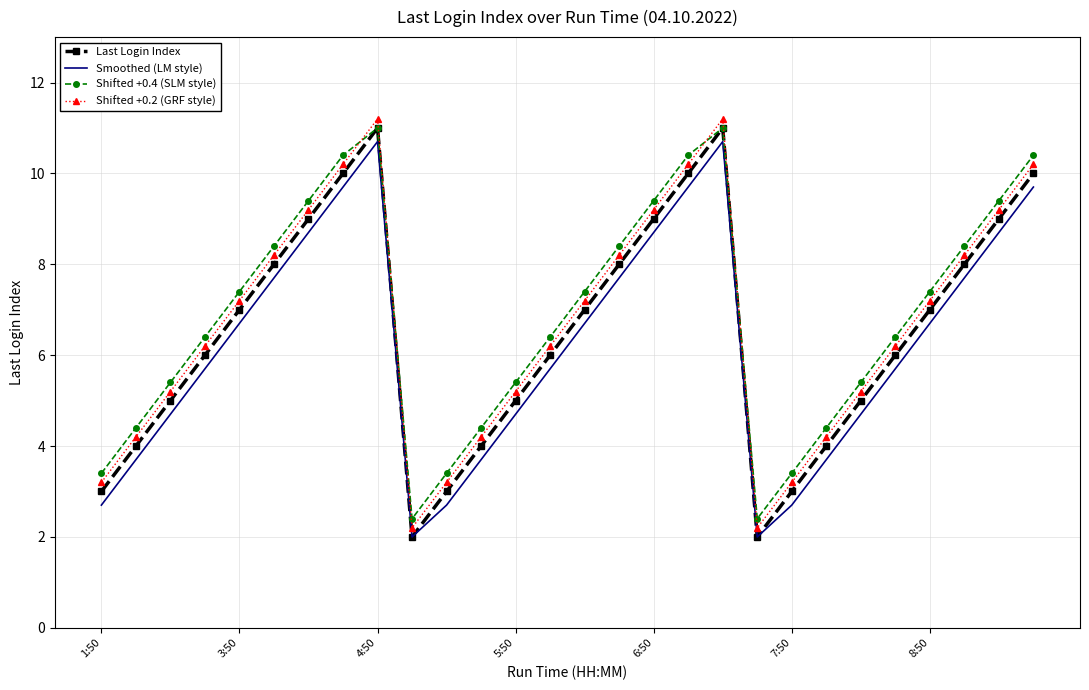

True or false: Smoothed (LM style) and Shifted +0.4 (SLM style) cross at least once.

False